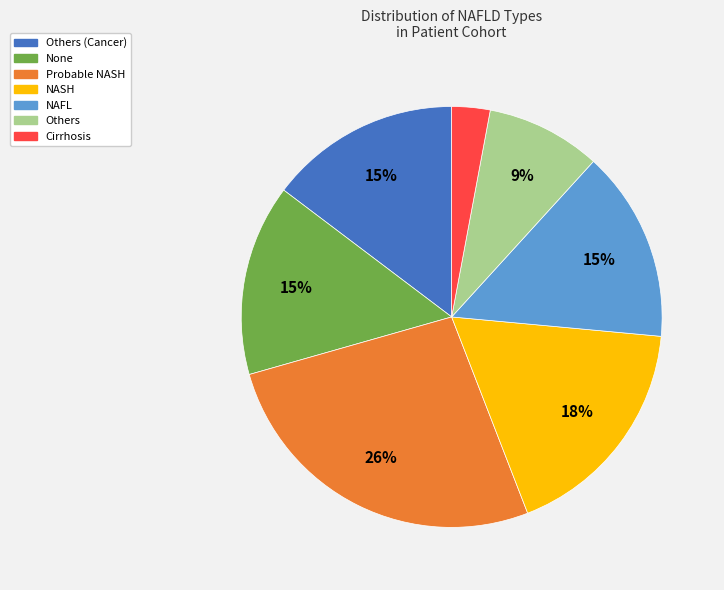

Is there any slice that represents more than half of the pie?

No